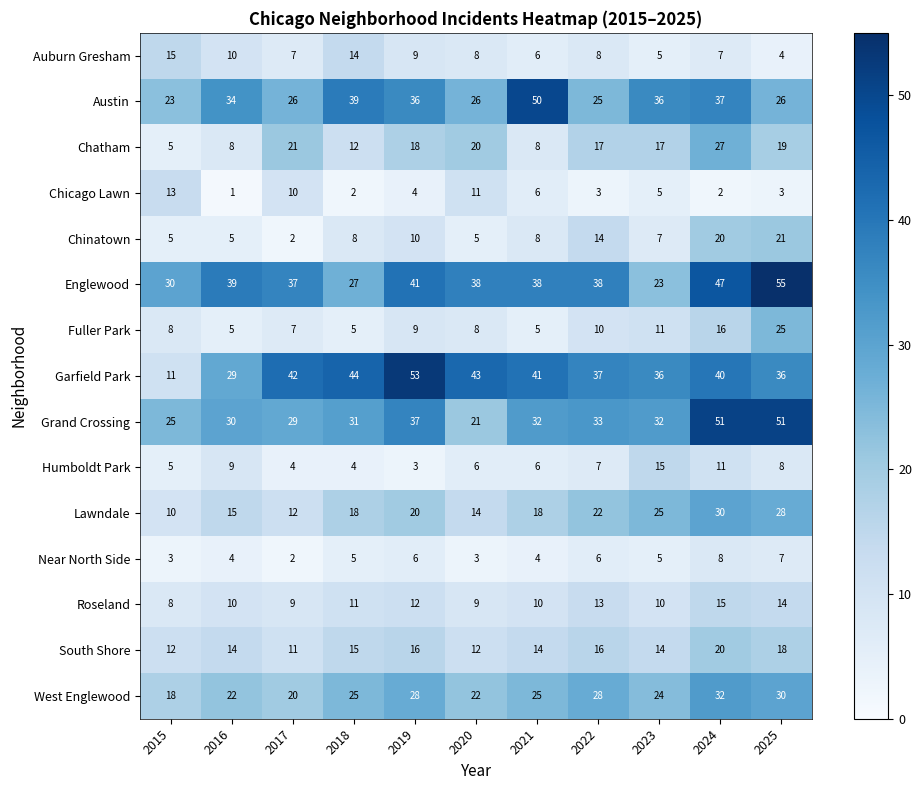

What is the spread (max minus min) of values at 2016?

38